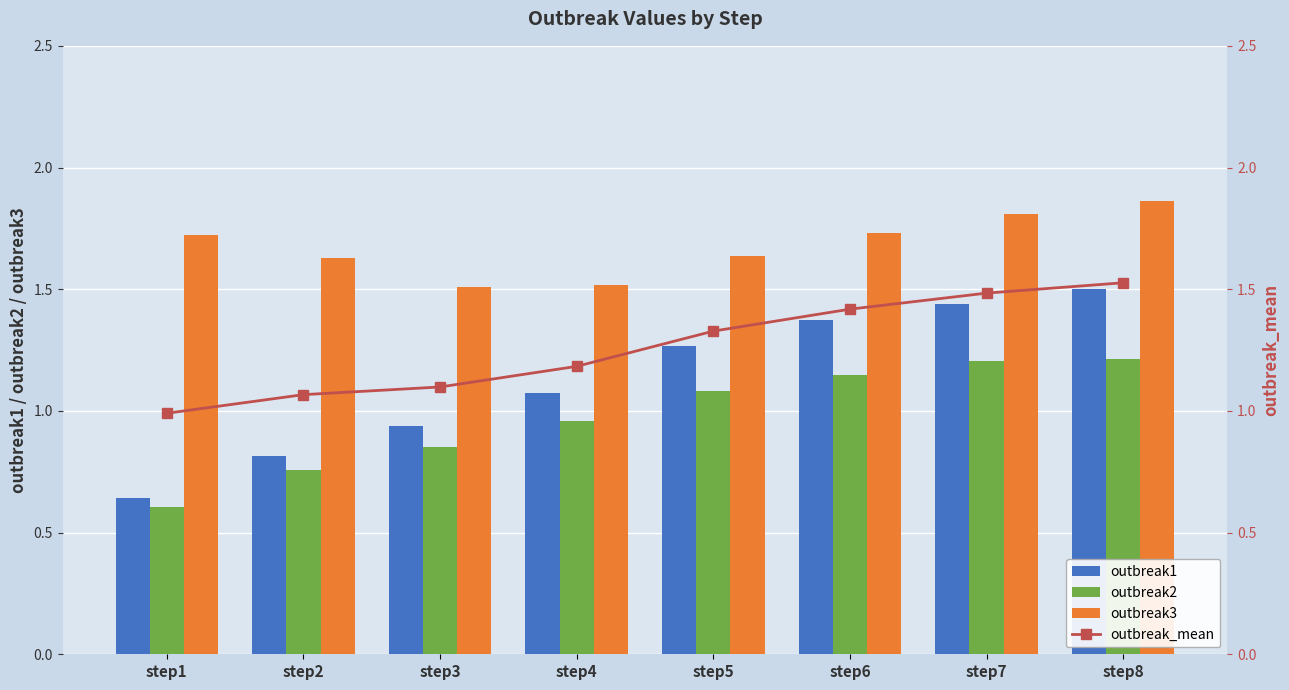

Reading left to right, what are all the values shown in this chart?

outbreak1: step1=0.6	step2=0.8	step3=0.9	step4=1.1	step5=1.3	step6=1.4	step7=1.4	step8=1.5
outbreak2: step1=0.6	step2=0.8	step3=0.9	step4=1.0	step5=1.1	step6=1.1	step7=1.2	step8=1.2
outbreak3: step1=1.7	step2=1.6	step3=1.5	step4=1.5	step5=1.6	step6=1.7	step7=1.8	step8=1.9
outbreak_mean: step1=1.0	step2=1.1	step3=1.1	step4=1.2	step5=1.3	step6=1.4	step7=1.5	step8=1.5